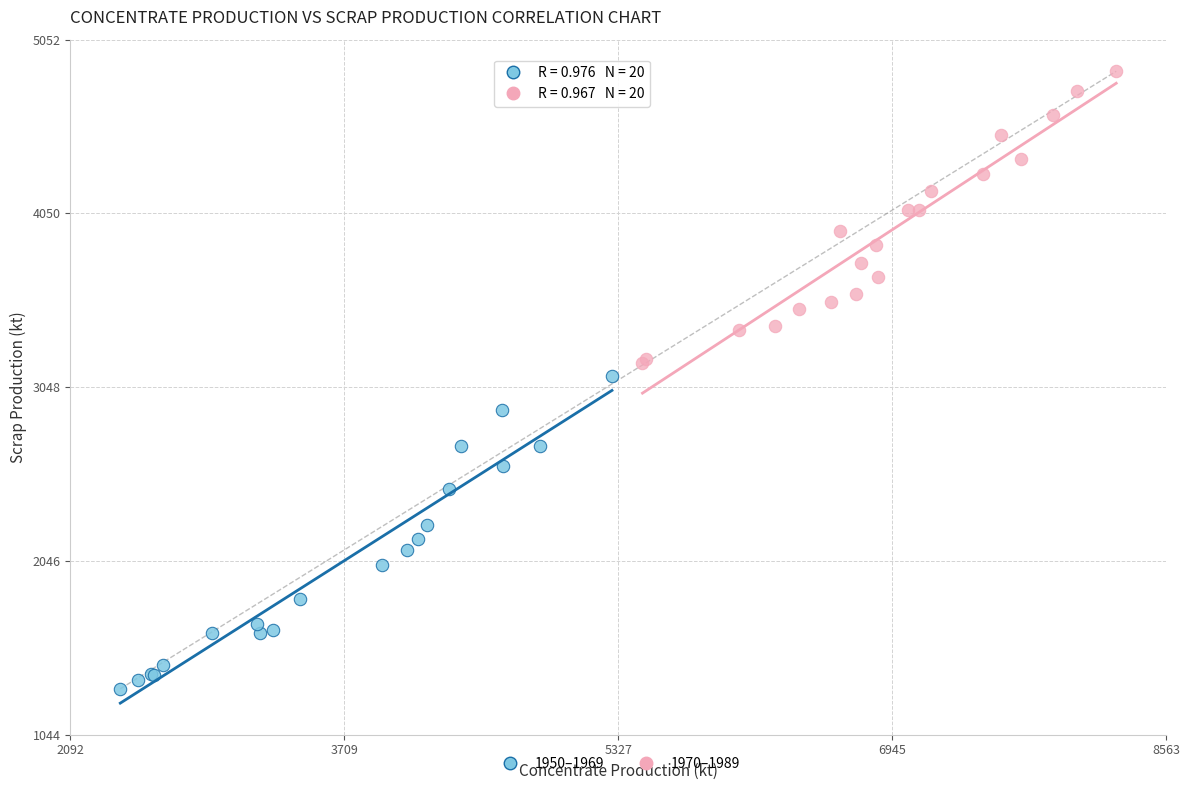

Which series contains the lowest Y value?

1950–1969